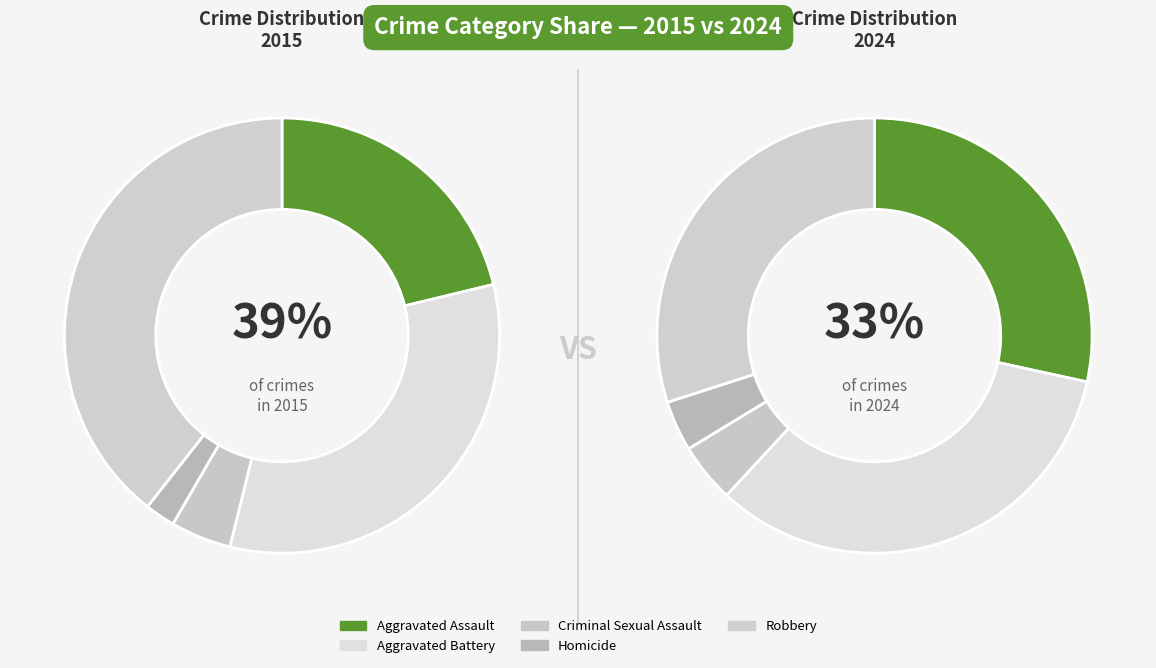

Between 3 and 4, which series saw the biggest shift?

Aggravated Battery